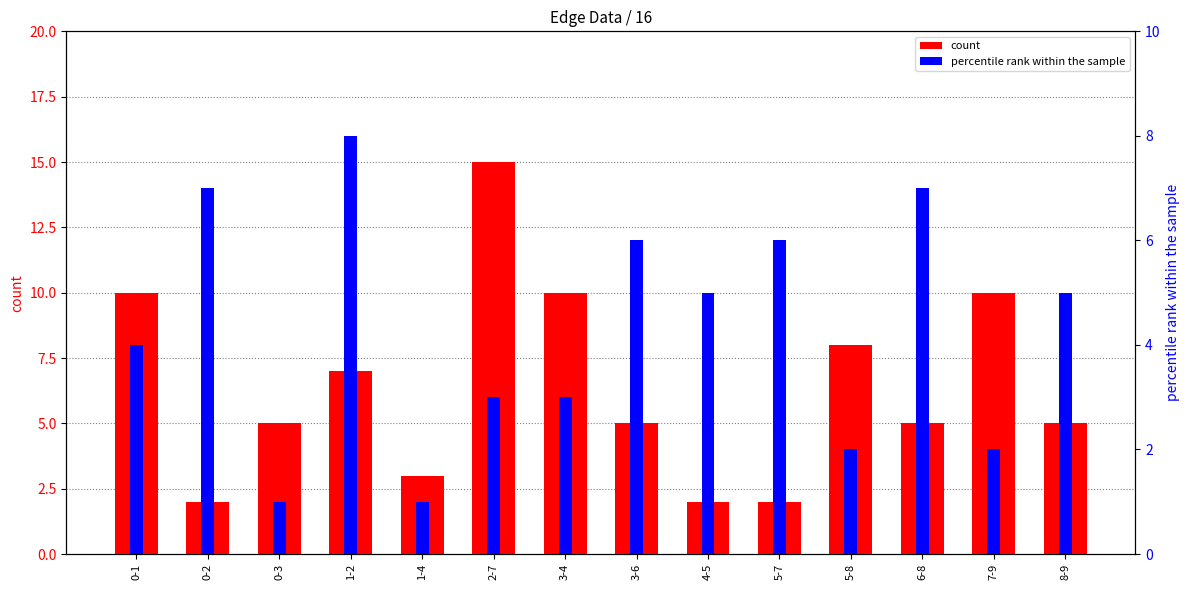

What is the sum of the percentile rank within the sample values at 3-4 and 5-8?

5